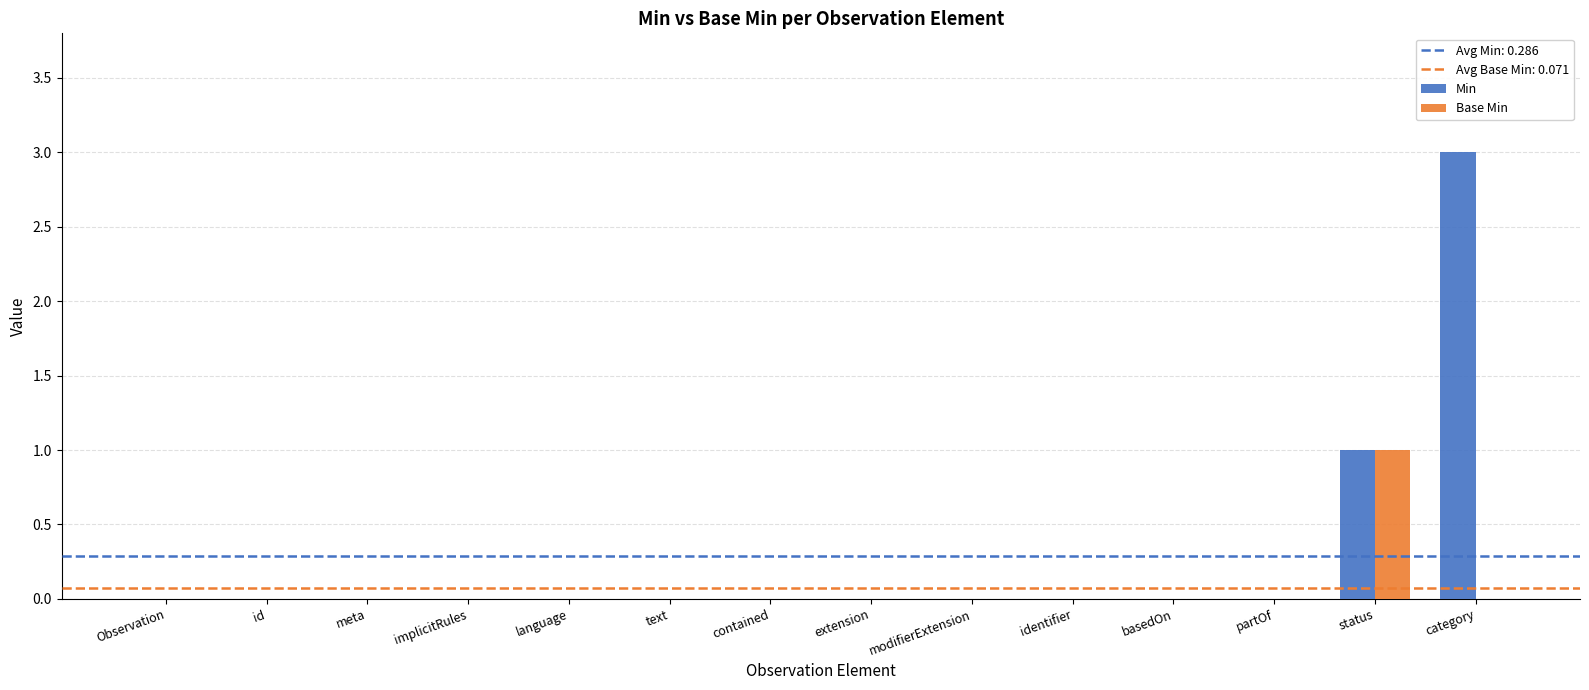

What is the total value across all series at category?

3